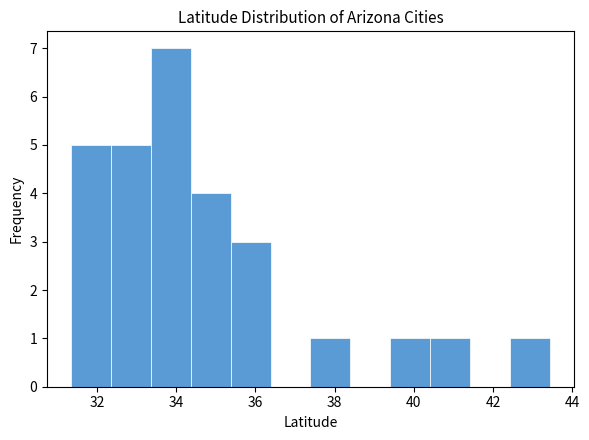

Reading left to right, list every bar in this chart as the range it spans on the x-axis followed by its height. Neither the bar edges nor the heights are printed on the chart, so give them approximately, as read against the axes.

31.4 to 32.4: 5
32.4 to 33.4: 5
33.4 to 34.4: 7
34.4 to 35.4: 4
35.4 to 36.4: 3
36.4 to 37.4: 0
37.4 to 38.4: 1
38.4 to 39.4: 0
39.4 to 40.4: 1
40.4 to 41.4: 1
41.4 to 42.4: 0
42.4 to 43.4: 1